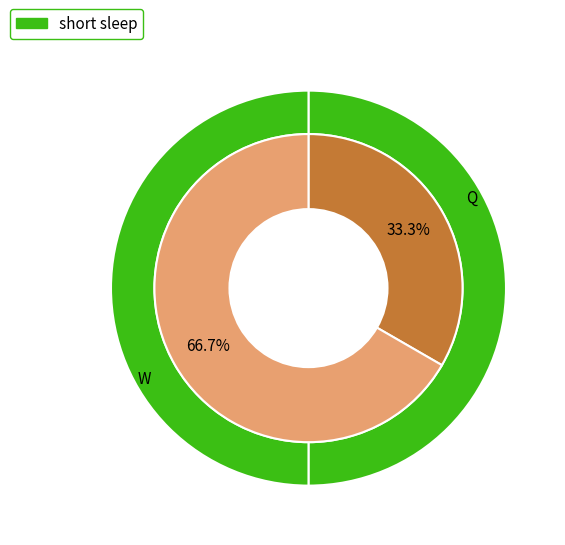

What is the ratio of the value at Q to the value at W?

0.5